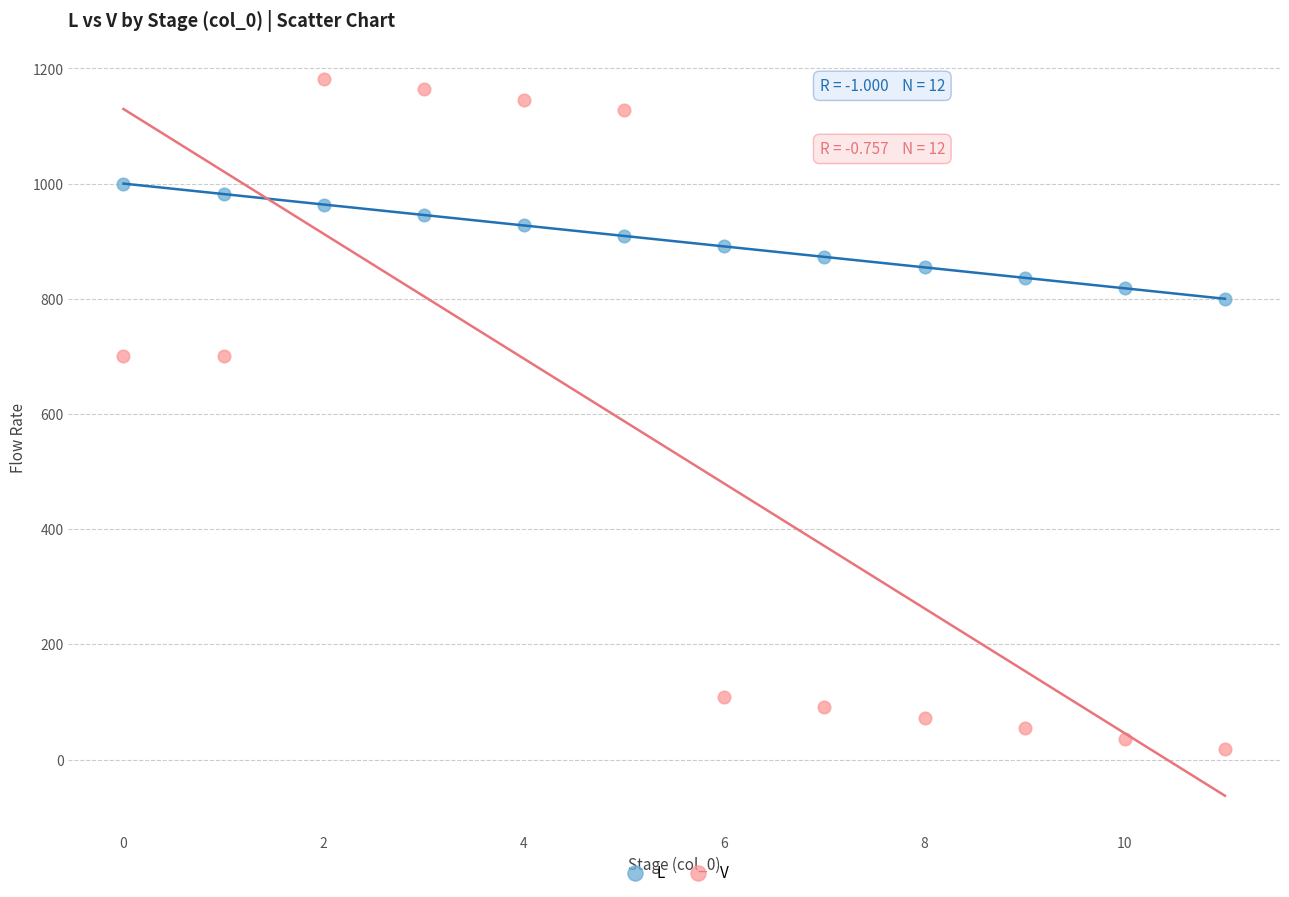

Across all data points, what is the range of Y values (max minus min)?

1163.6